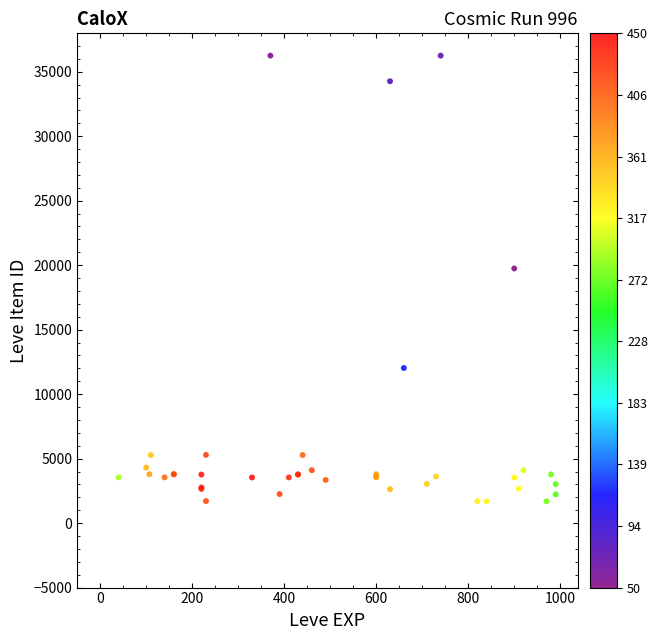

What Y value in the scatter plot is closest to 18967?

19744